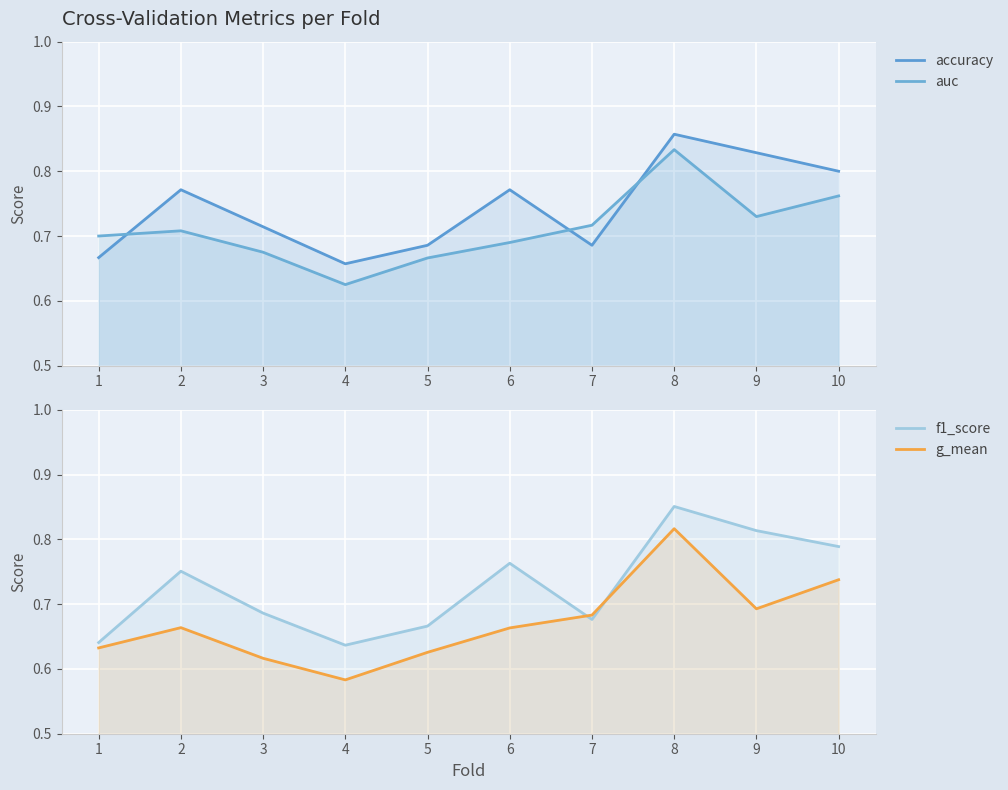

What is the sum of the g_mean values at 2 and 3?

1.3